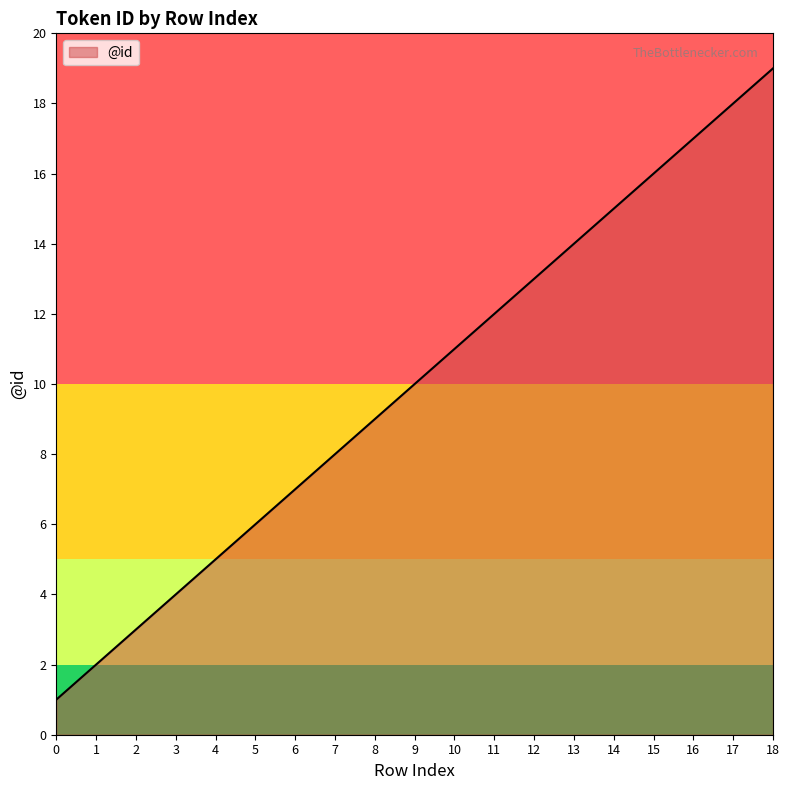

What is the greatest value displayed?

19